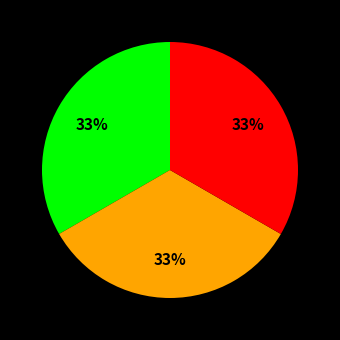

Is there any slice that represents more than half of the pie?

No